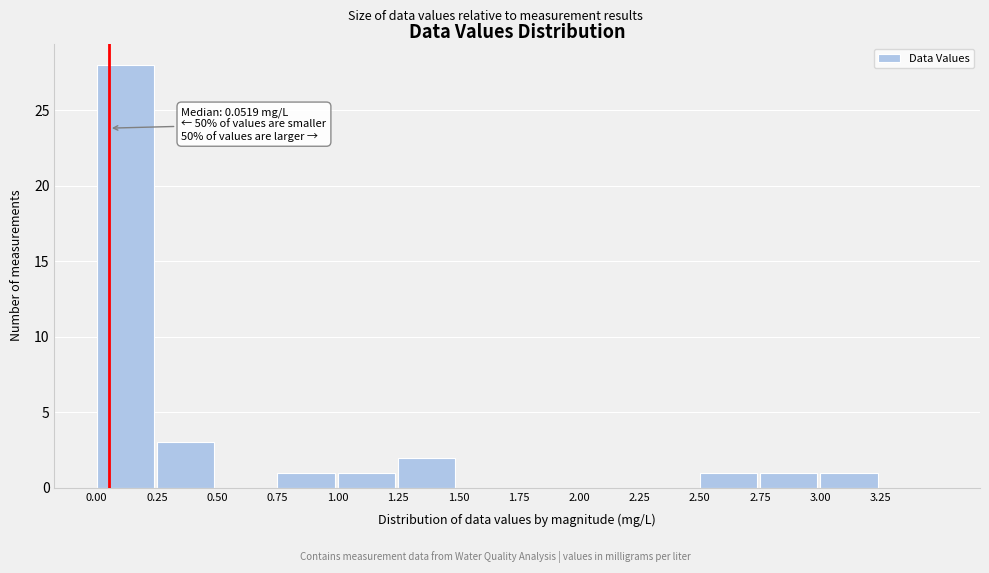

Over which range of the x-axis is the bar tallest?

0.00 to 0.25